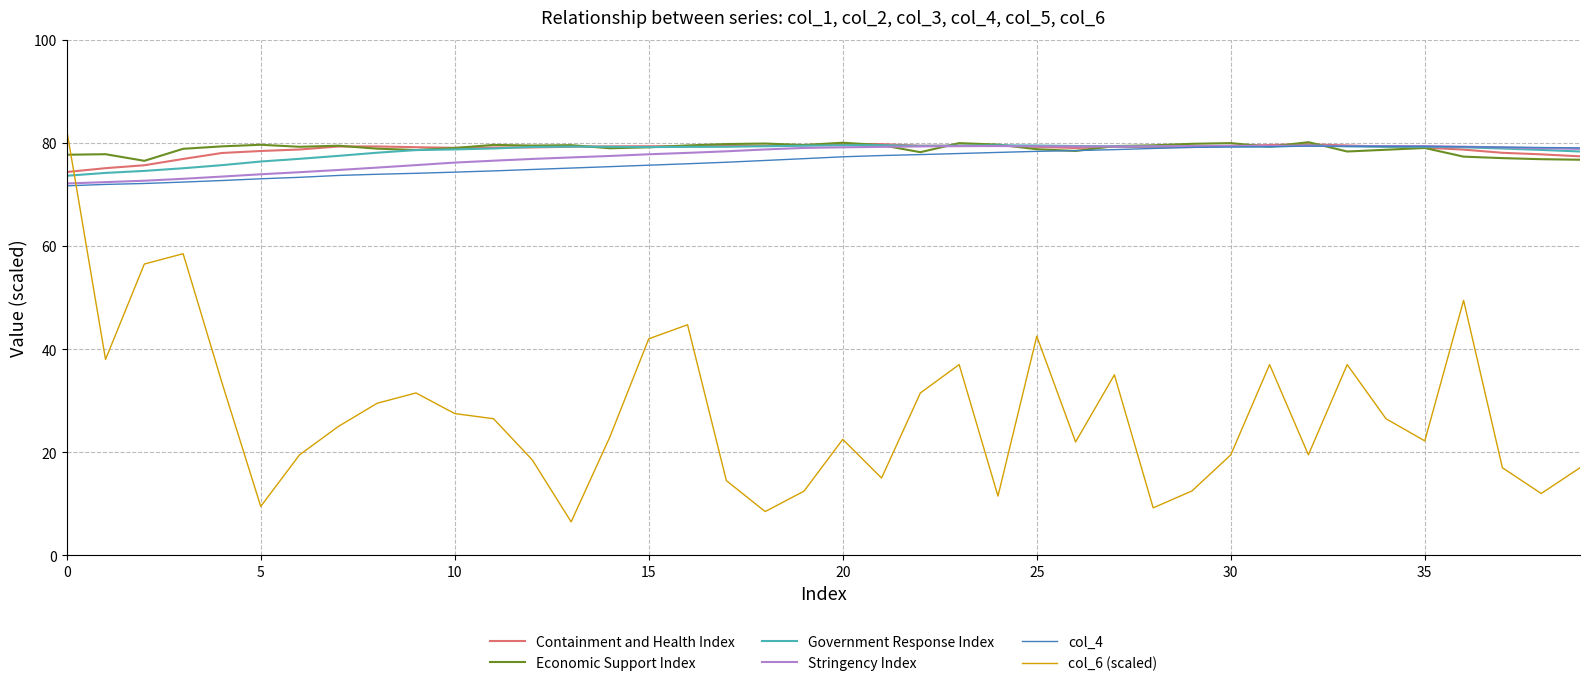

What is the minimum value for Government Response Index?

73.6